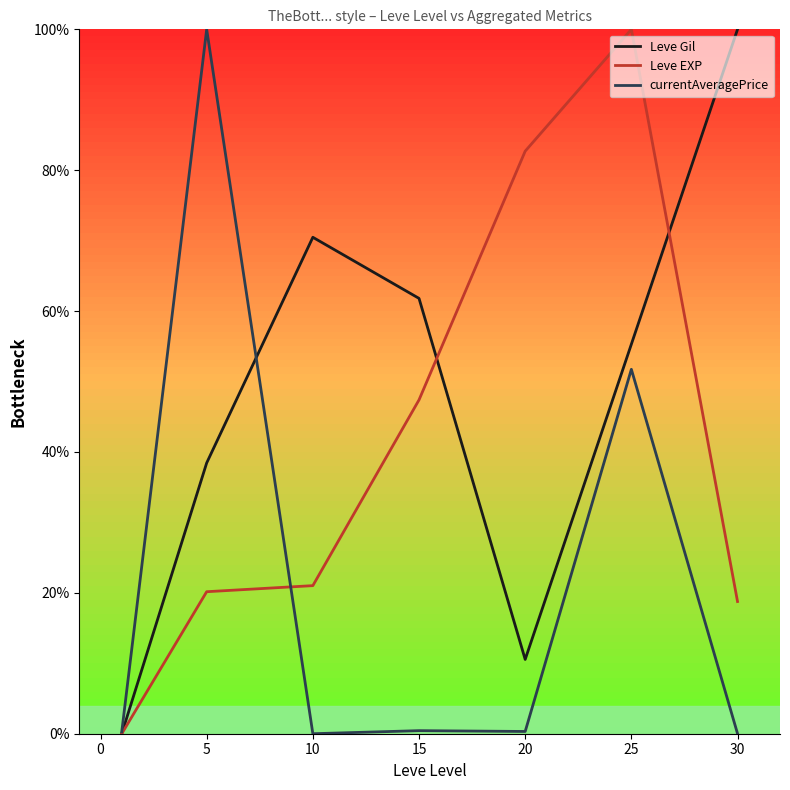

Which series has the largest total across all categories?

Leve Gil